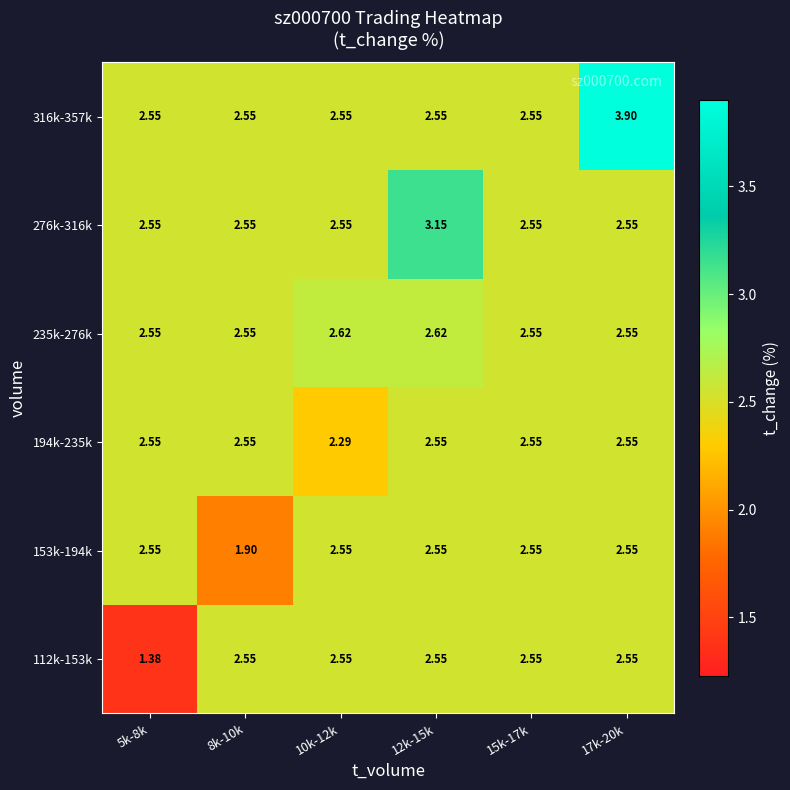

Count the number of categories in the chart.

6